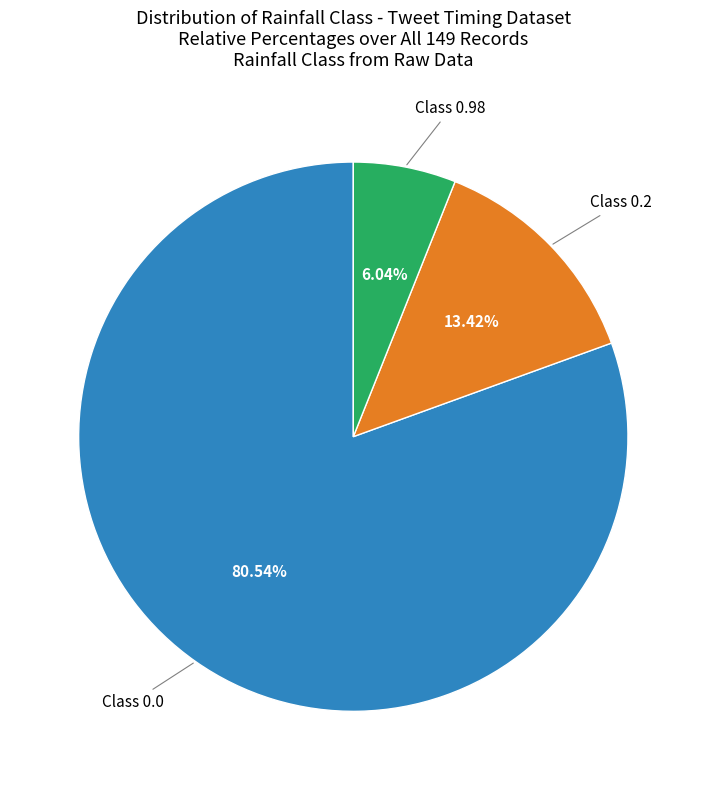

How many slices are in this pie chart?

3